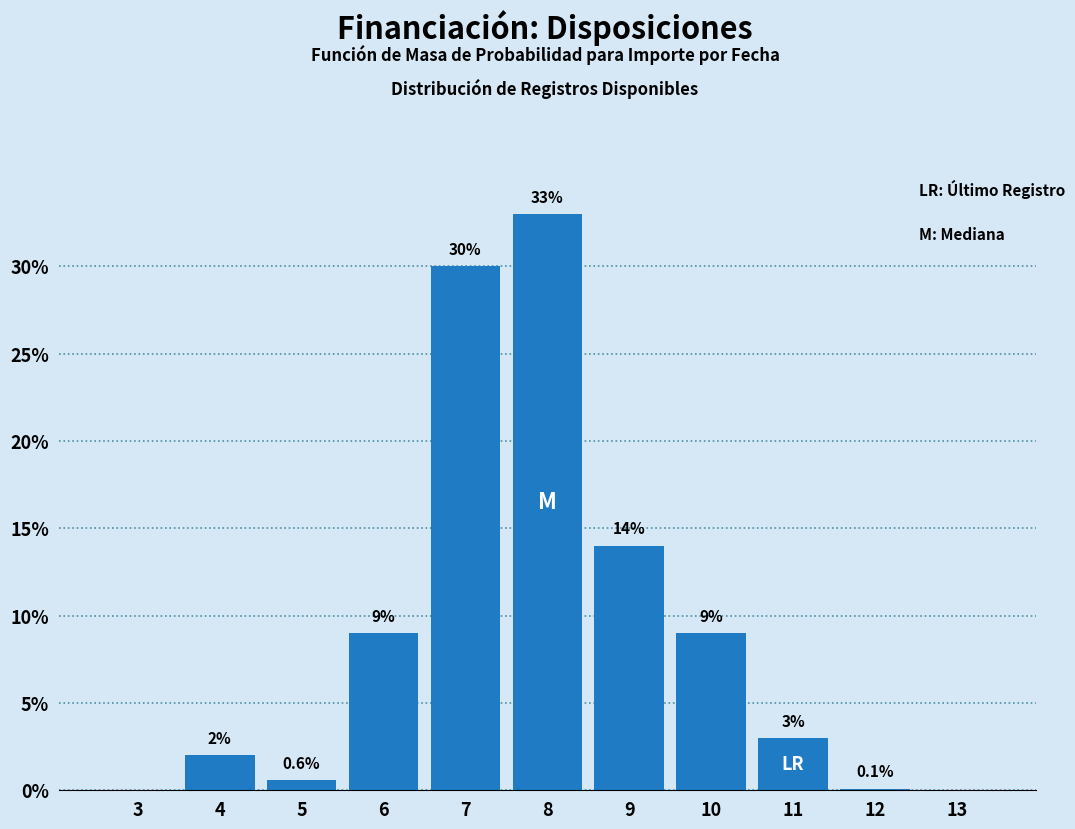

Reading left to right, extract all data points from this chart.

3=0.0	4=2.0	5=0.6	6=9.0	7=30.0	8=33.0	9=14.0	10=9.0	11=3.0	12=0.1	13=0.0